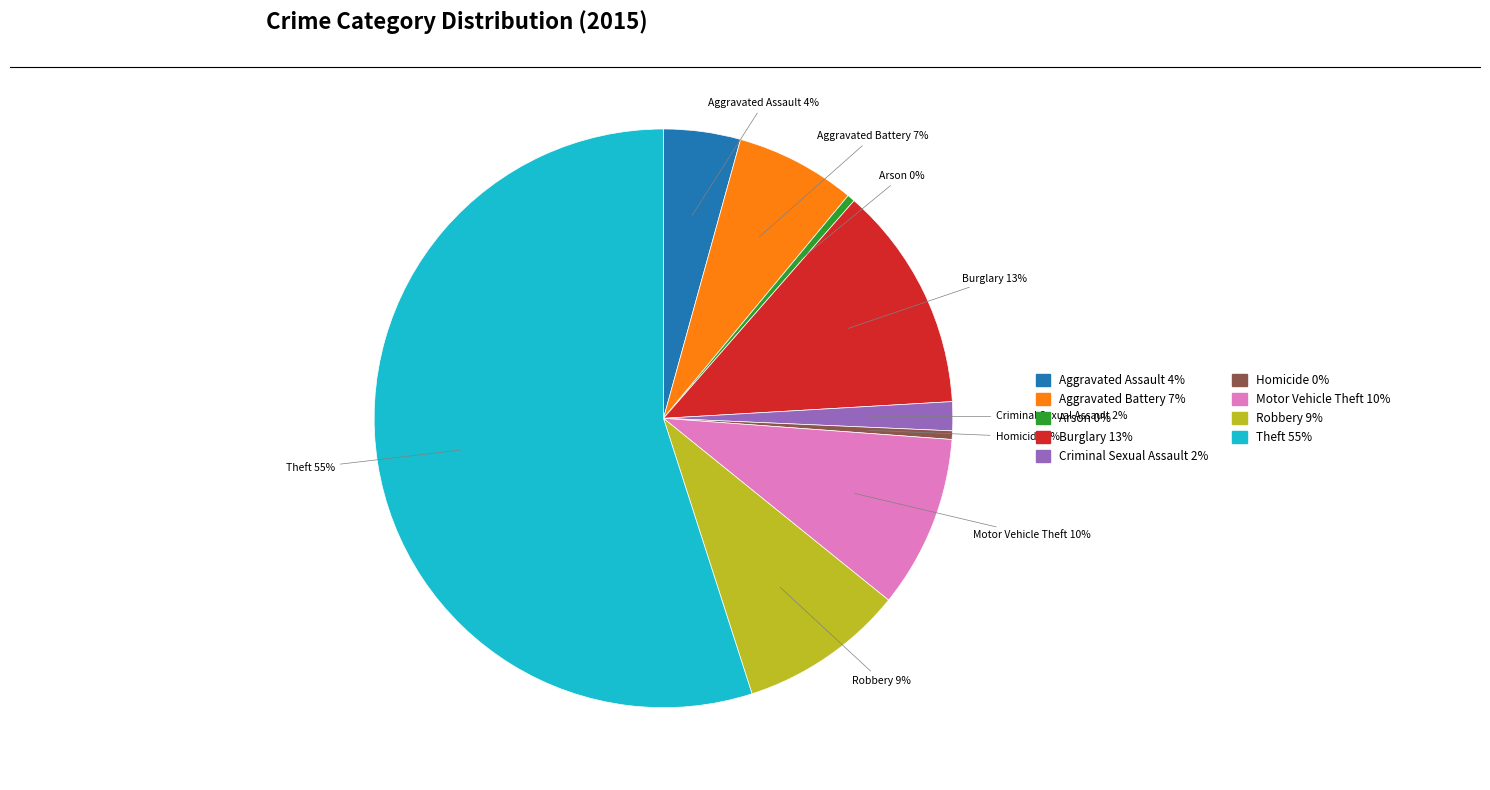

To the nearest percent, what portion does Aggravated Battery represent?

7%